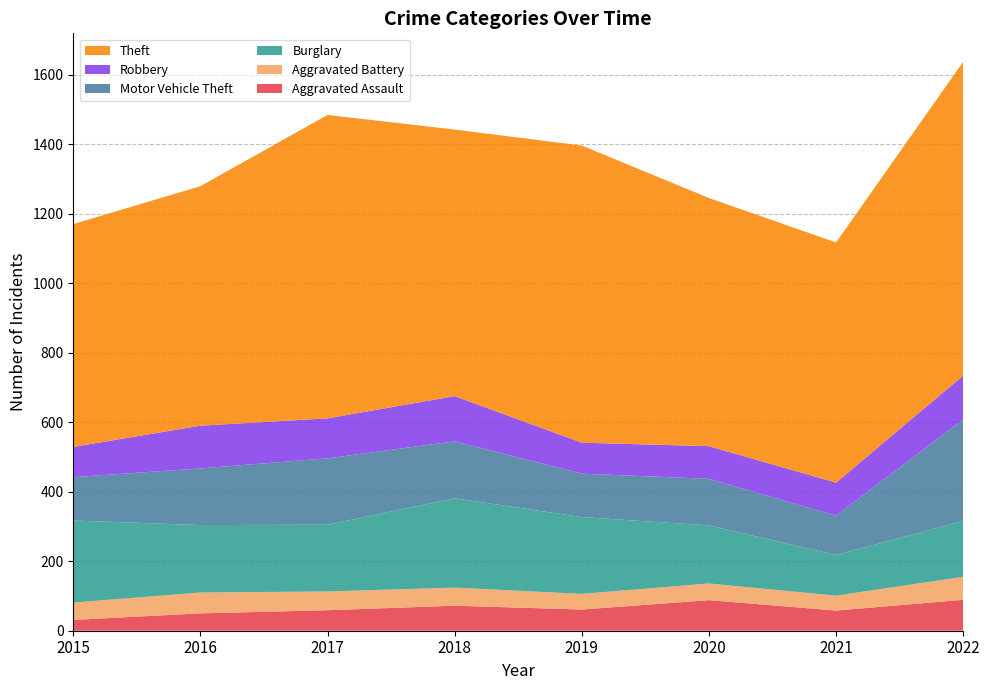

Reading left to right, transcribe all the data shown in this chart.

Aggravated Assault: 31	50	59	72	61	88	58	89
Aggravated Battery: 50	60	54	52	45	48	43	66
Burglary: 236	194	192	257	221	167	117	161
Motor Vehicle Theft: 125	163	191	164	125	134	113	292
Robbery: 87	123	115	130	89	94	95	126
Theft: 641	689	873	767	855	714	691	903